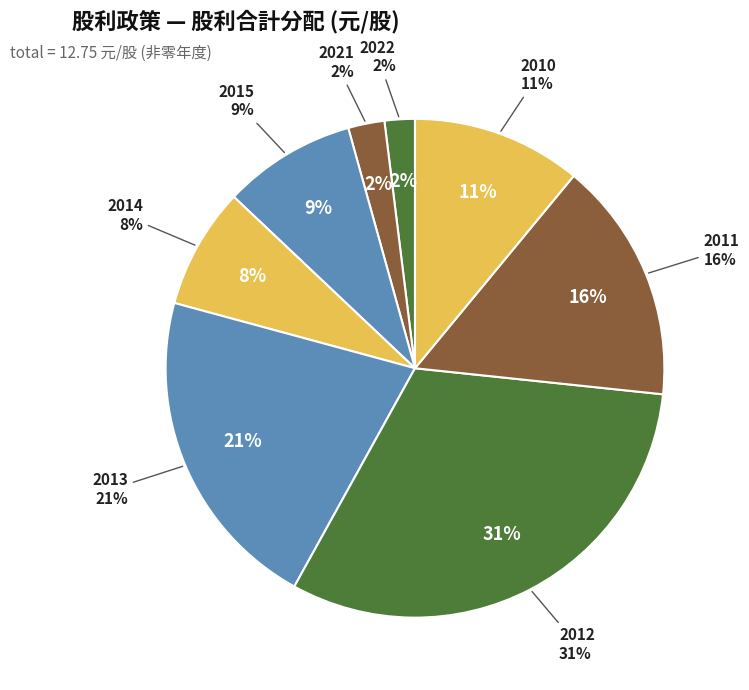

To the nearest percent, what is the difference between the largest and smallest slice percentages?

29%